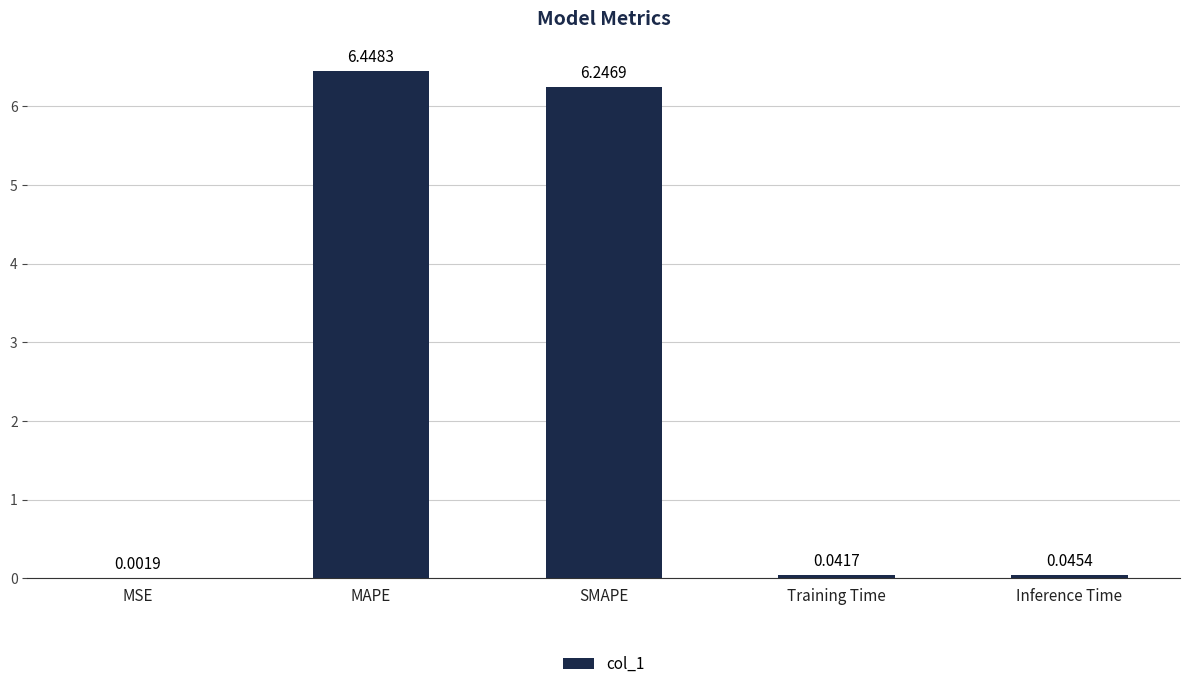

Where is the data nearest to the value 3?

Inference Time